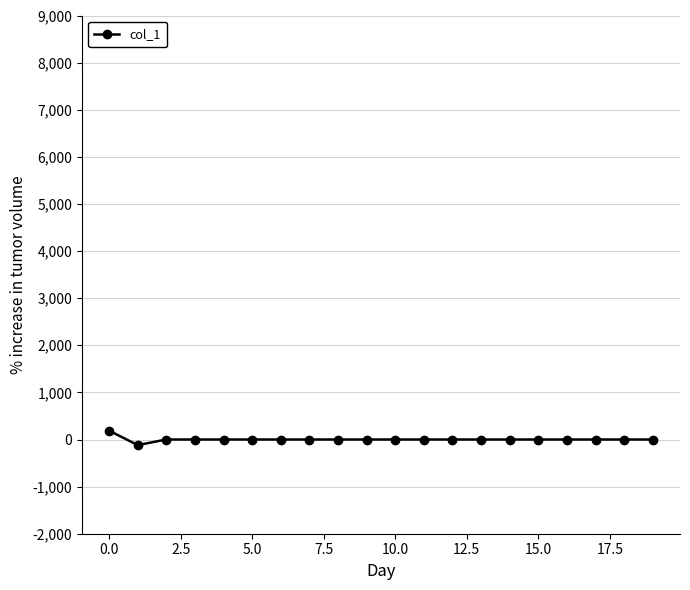

What is the sum of all values?

69.5